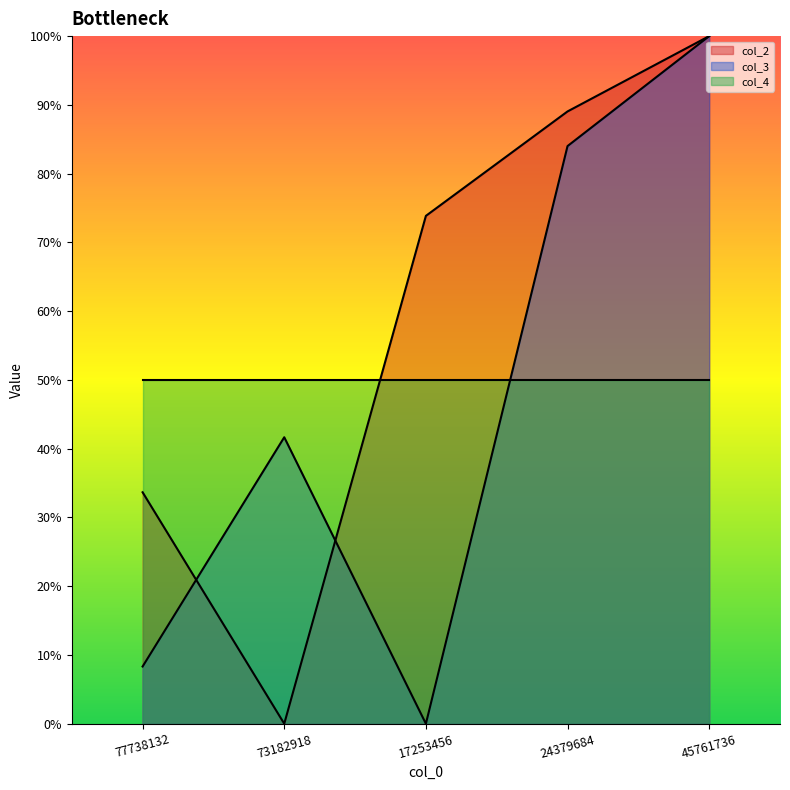

How many values in the col_3 series exceed 0?

4